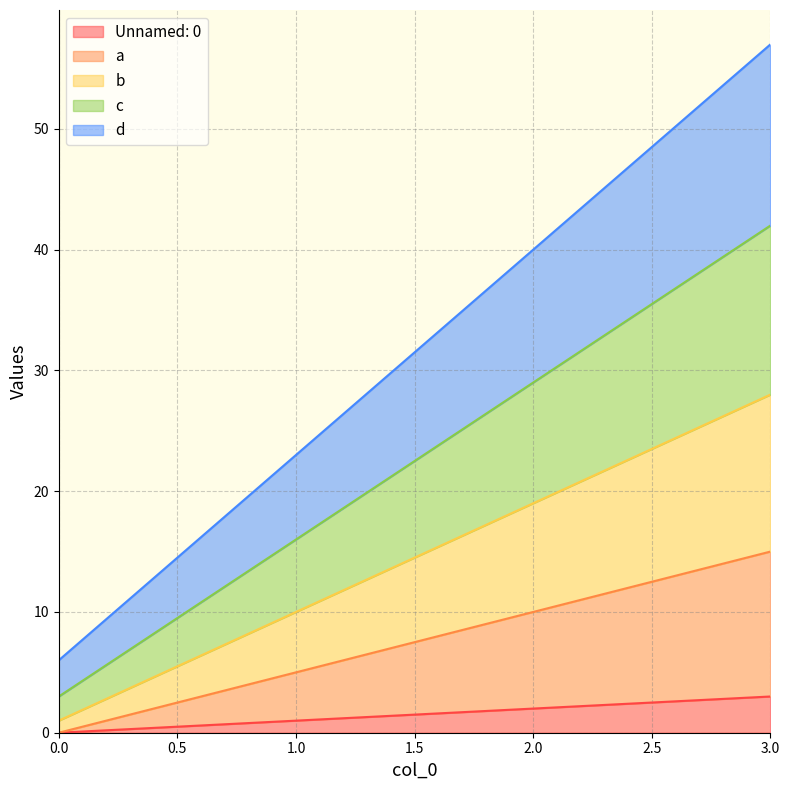

How many values in the d series are below 40?

2